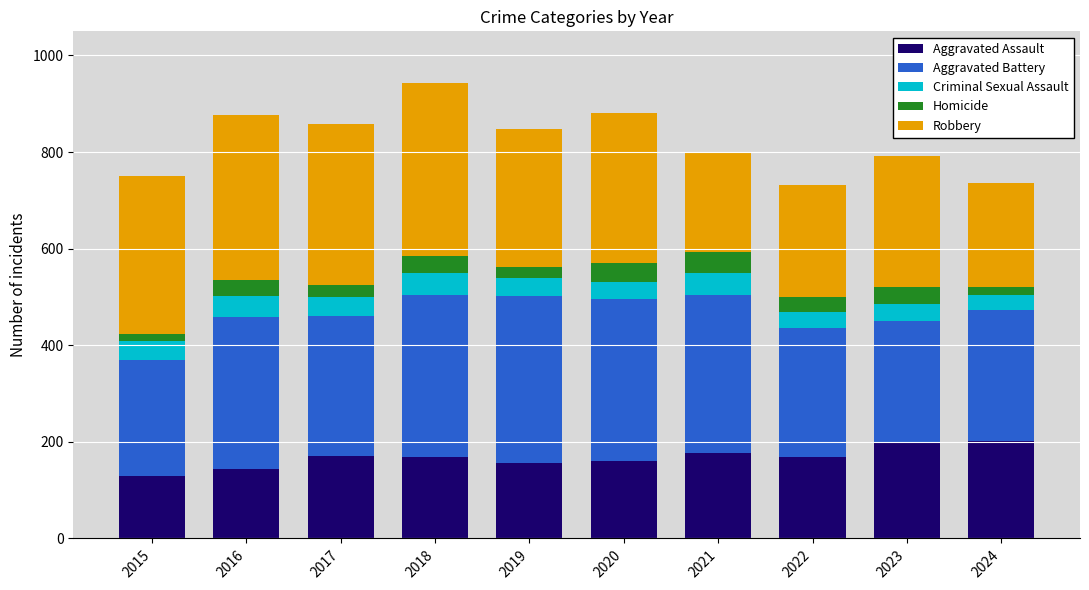

How many distinct data groups are displayed?

5